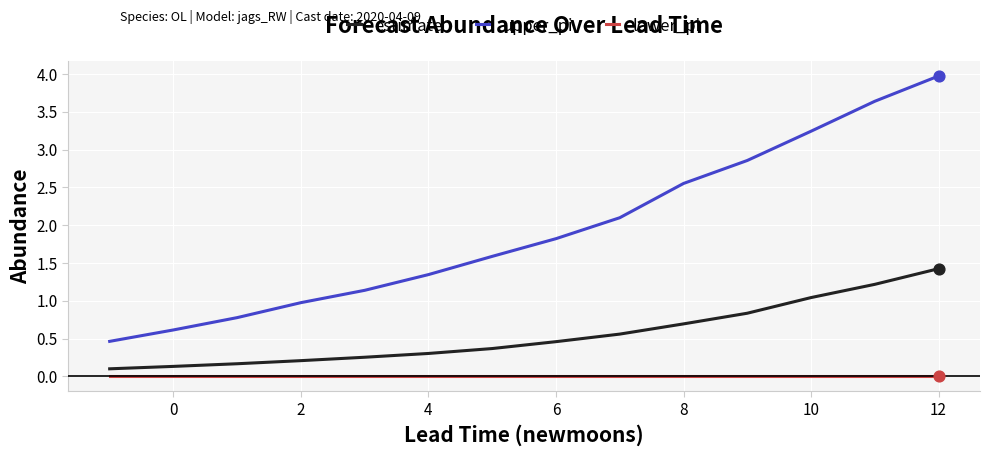

Which series has the largest total across all categories?

upper_pi